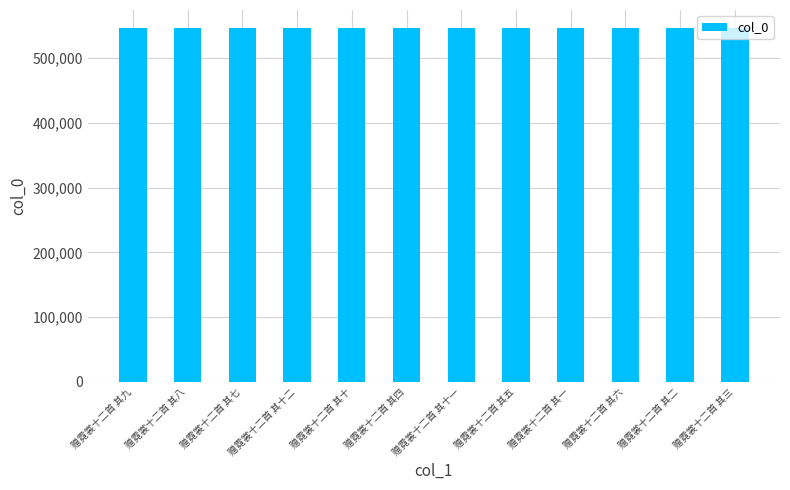

What is the label of the 8th bar from the left?

赠霓裳十二首 其五